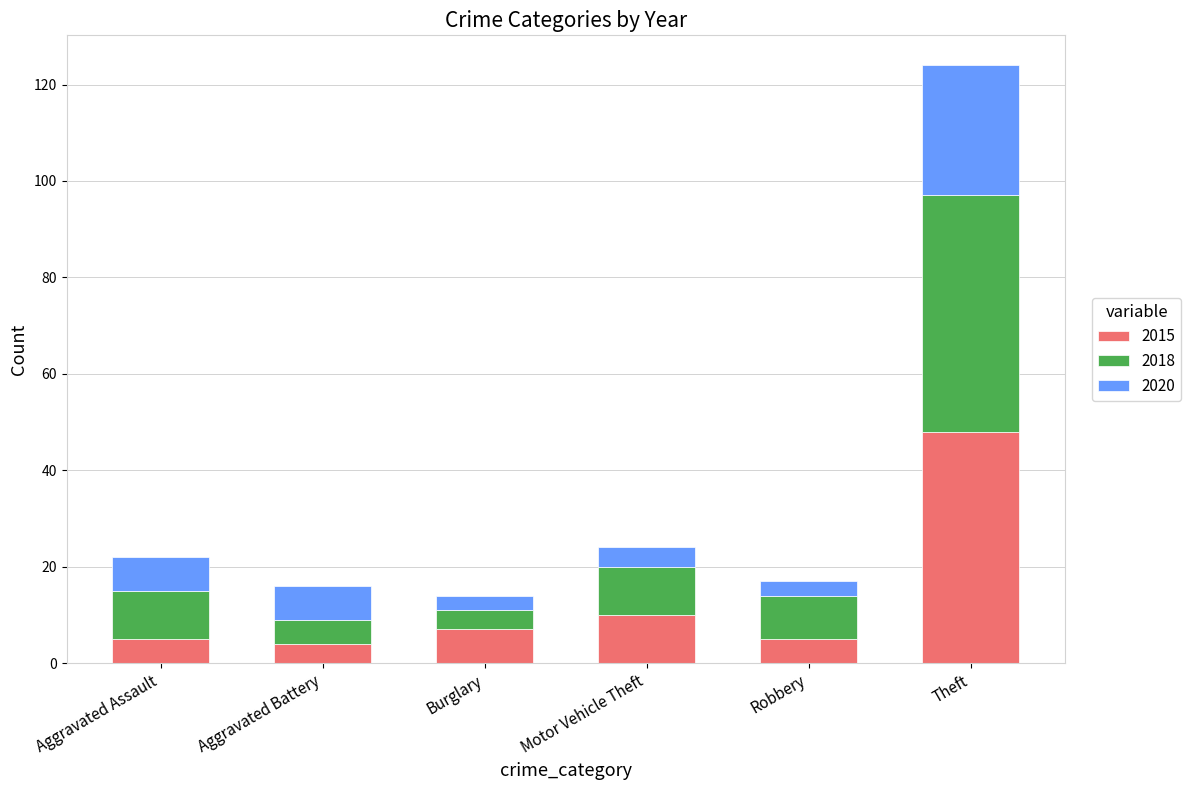

What is the difference between the second highest and second lowest values in the 2015 series?

5